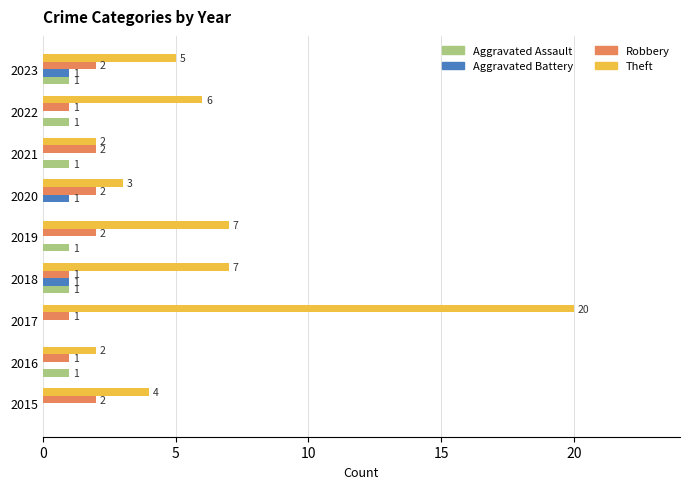

At which category is the sum across all series the highest?

2017